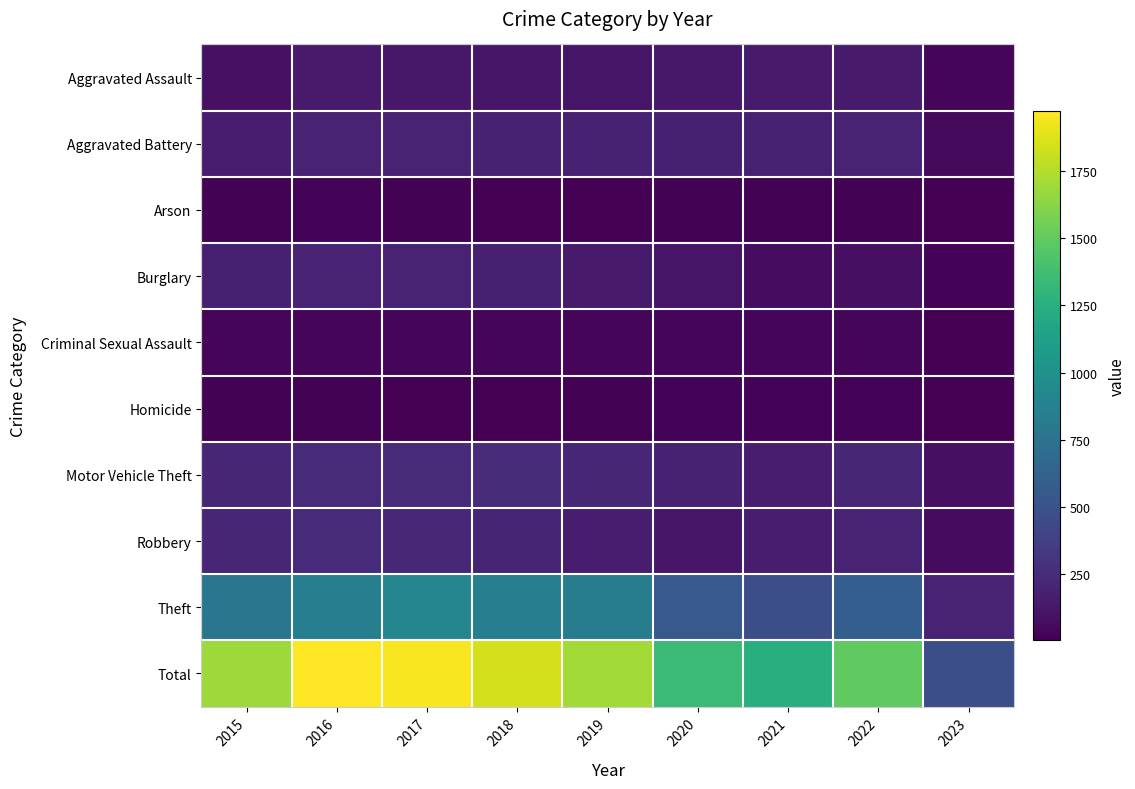

Reading left to right, what are all the values shown in this chart?

Aggravated Assault: 2015=95	2016=146	2017=131	2018=119	2019=113	2020=131	2021=142	2022=146	2023=37
Aggravated Battery: 2015=154	2016=196	2017=191	2018=183	2019=182	2020=180	2021=182	2022=190	2023=50
Arson: 2015=15	2016=25	2017=12	2018=8	2019=6	2020=12	2021=17	2022=11	2023=7
Burglary: 2015=178	2016=201	2017=189	2018=176	2019=143	2020=116	2021=71	2022=82	2023=21
Criminal Sexual Assault: 2015=31	2016=39	2017=39	2018=38	2019=37	2020=28	2021=30	2022=39	2023=6
Homicide: 2015=13	2016=18	2017=8	2018=8	2019=14	2020=22	2021=20	2022=20	2023=3
Motor Vehicle Theft: 2015=211	2016=245	2017=247	2018=256	2019=216	2020=184	2021=156	2022=218	2023=87
Robbery: 2015=212	2016=247	2017=224	2018=204	2019=150	2020=124	2021=153	2022=196	2023=63
Theft: 2015=774	2016=858	2017=916	2018=856	2019=841	2020=551	2021=474	2022=590	2023=203
Total: 2015=1683	2016=1975	2017=1957	2018=1848	2019=1702	2020=1348	2021=1245	2022=1492	2023=477